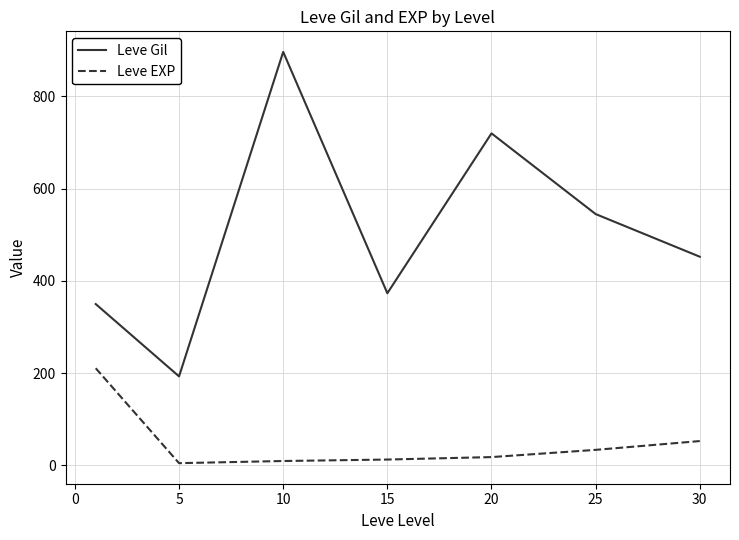

How many lines are shown in the chart?

2